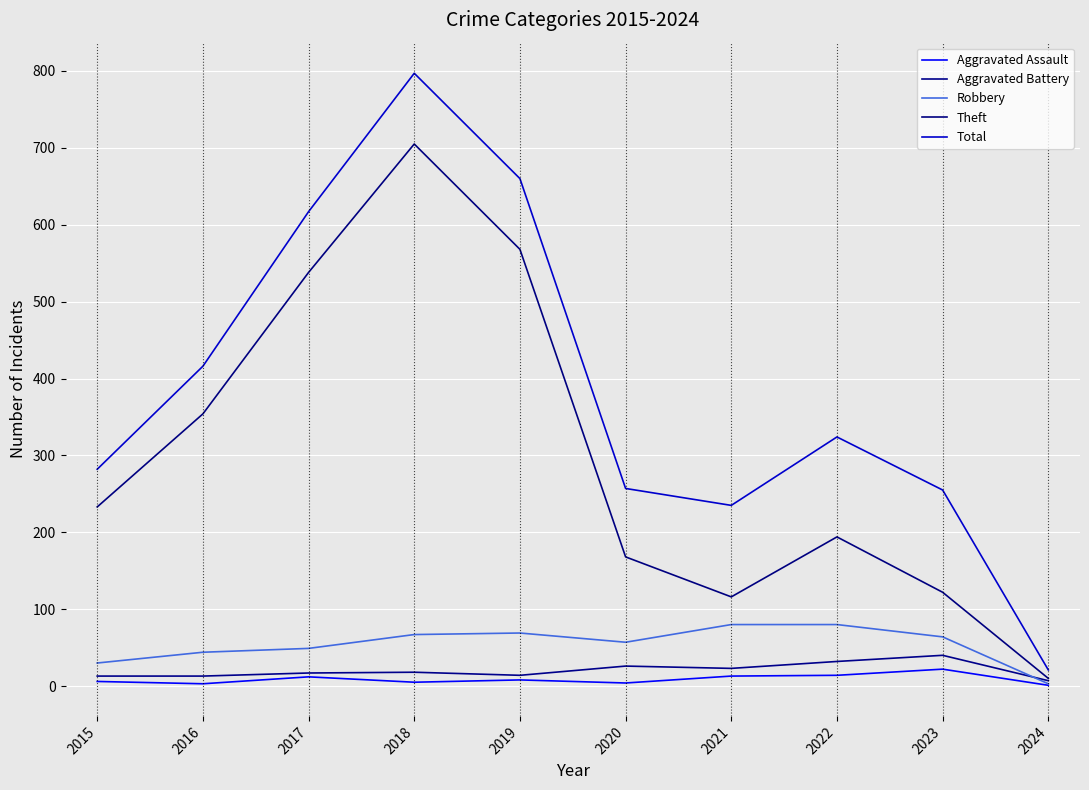

What value does the Aggravated Assault series have at 2020, to the nearest 5?

5